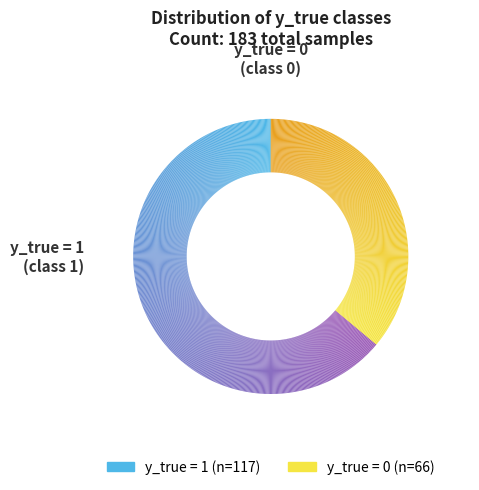

To the nearest percent, what is the average slice percentage?

50%